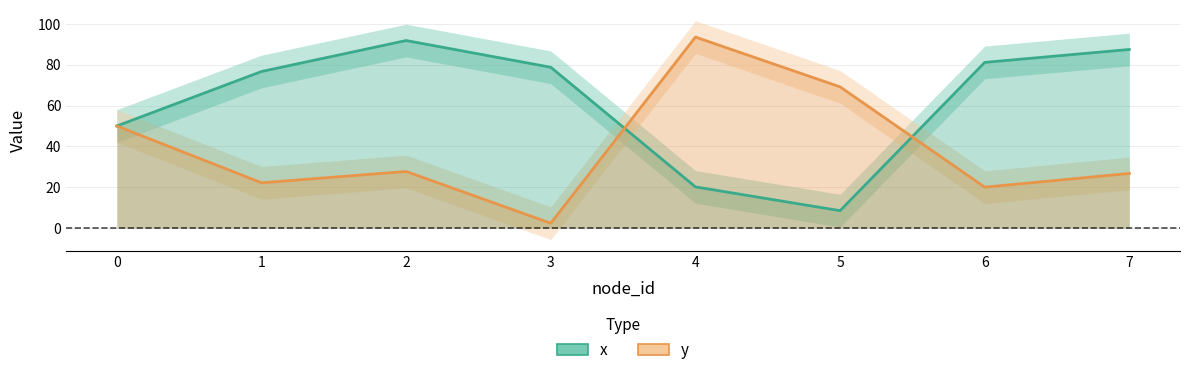

At which category does x reach its first local valley?

5